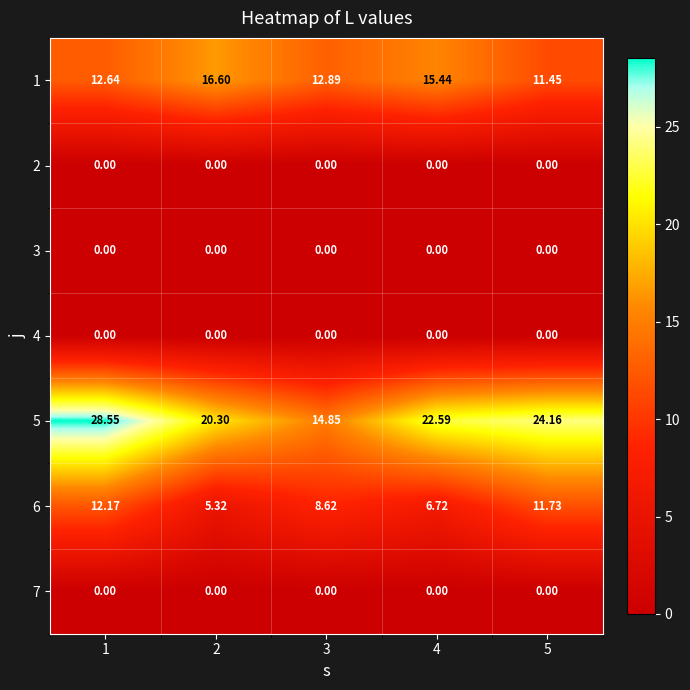

Which series has the largest range (max minus min)?

5